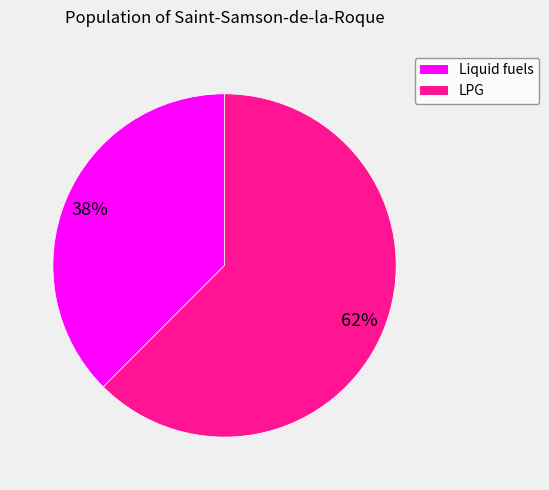

To the nearest percent, what is the average slice percentage?

50%